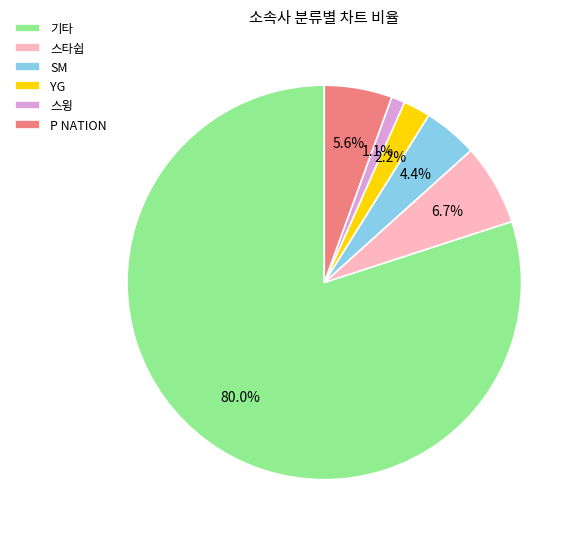

Combined, do 기타 and 스타쉽 account for over 50%?

Yes